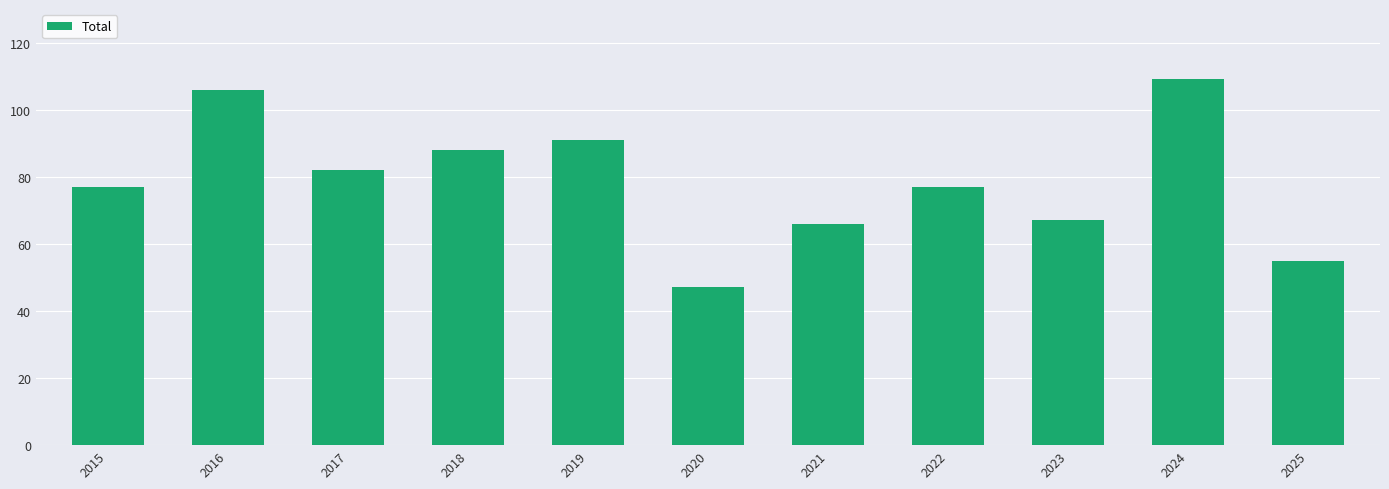

What is the sum of the values at 2022 and 2016?

183